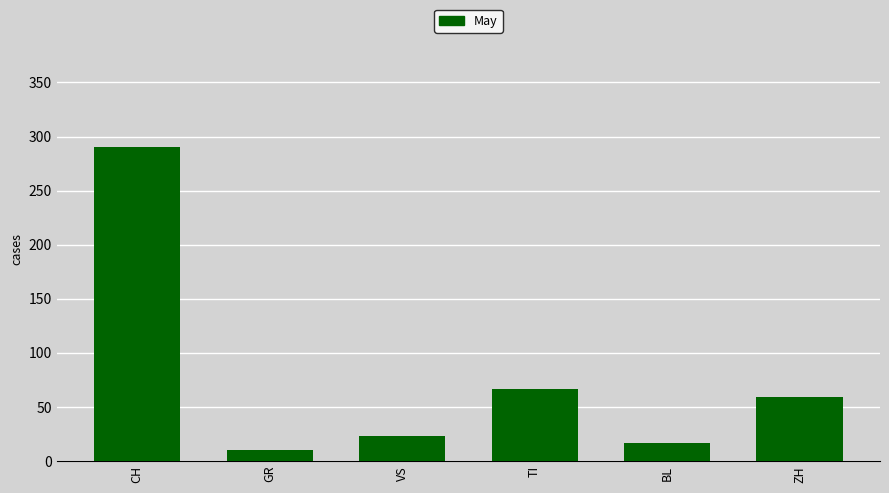

What is the label of the 1st bar from the left?

CH